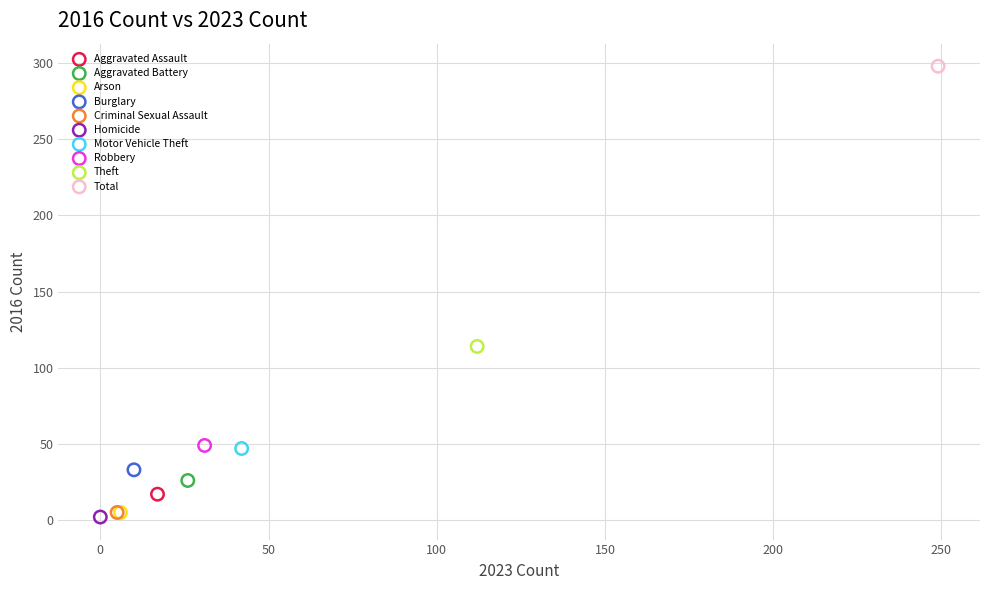

Which series contains the lowest Y value?

Homicide